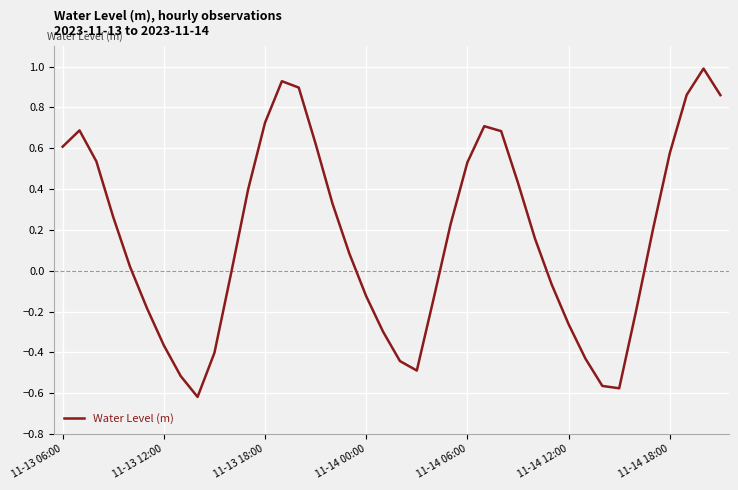

What is the maximum value shown in the chart?

1.0